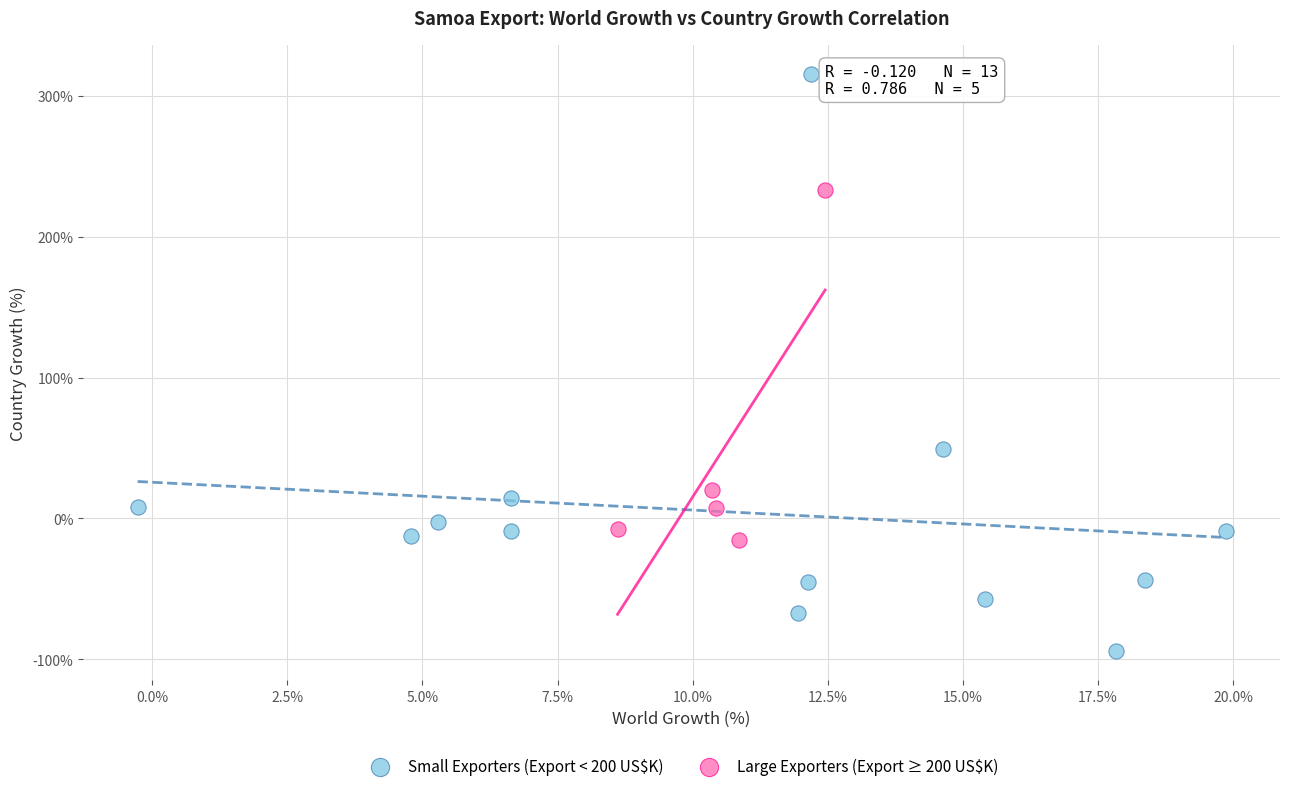

Which series reaches the minimum Y coordinate?

Small Exporters (Export < 200 US$K)